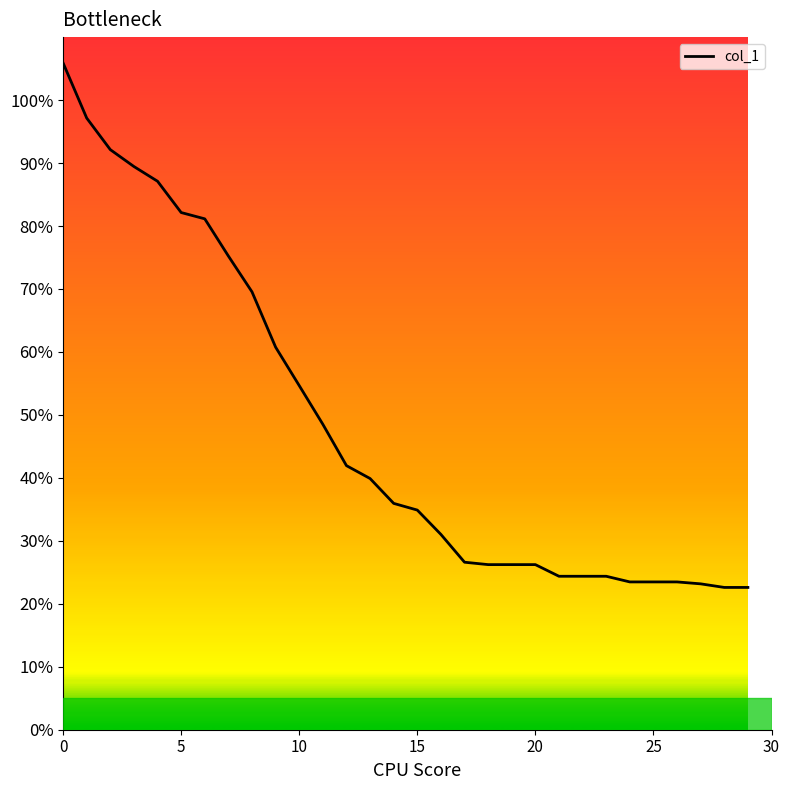

What is the difference between the maximum and minimum values?

83.3